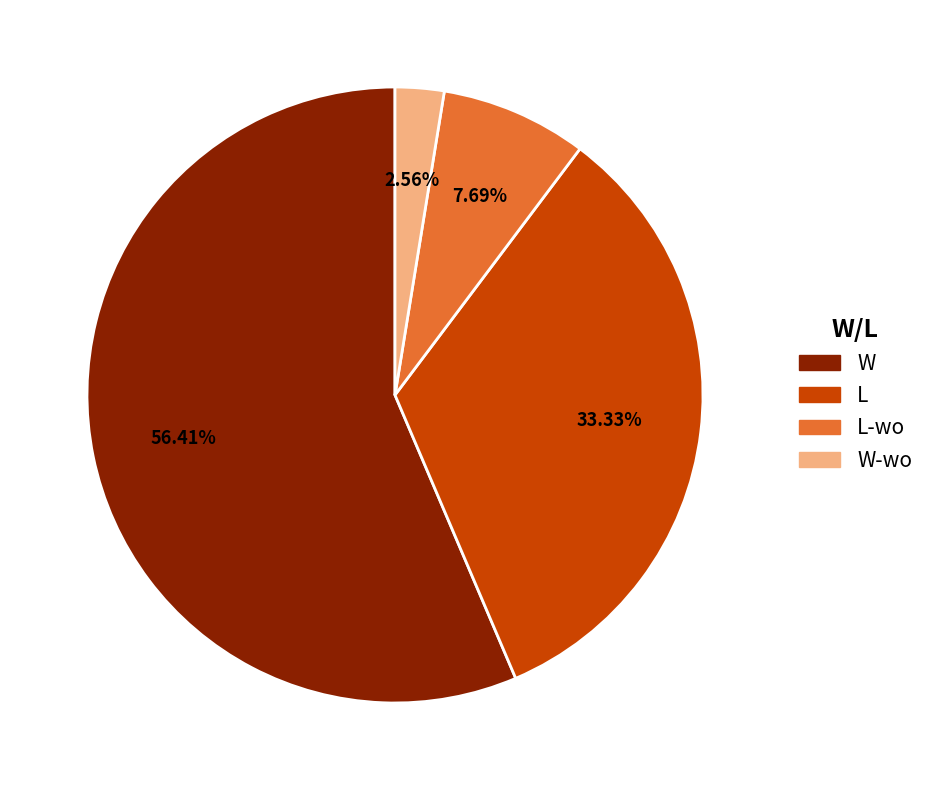

Is there any slice that represents more than half of the pie?

Yes